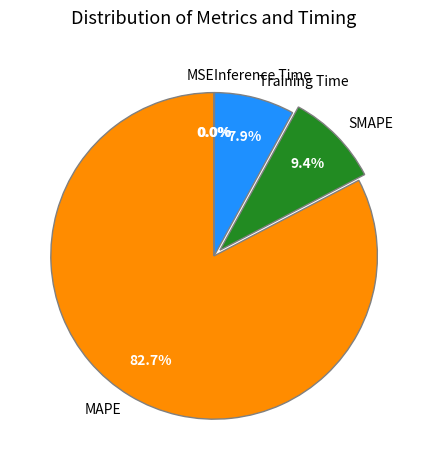

Does any single category account for the majority?

Yes